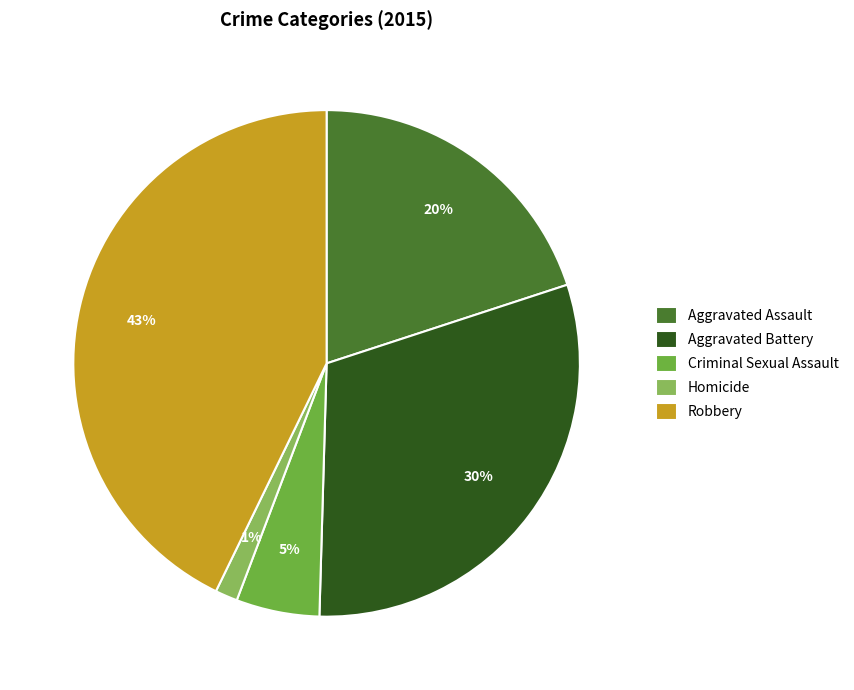

To the nearest percent, what is the average slice percentage?

20%